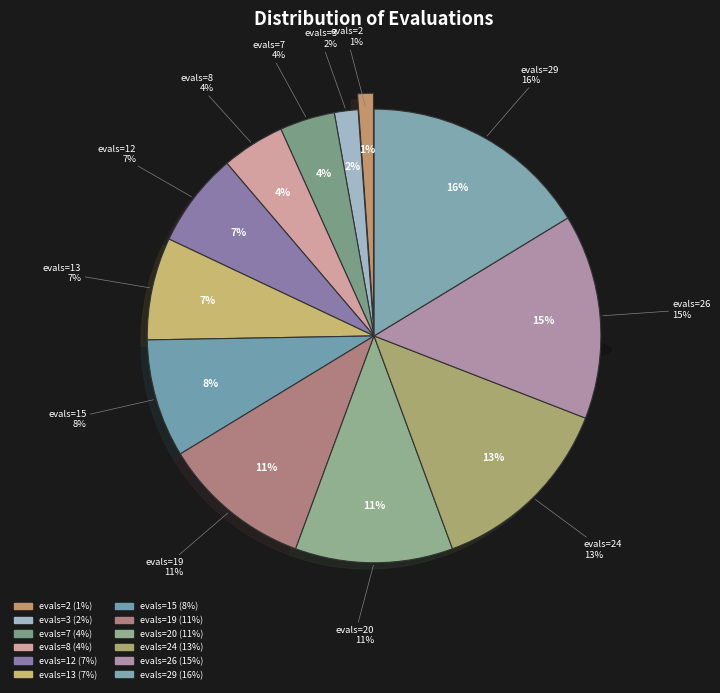

How many slices are in this pie chart?

12